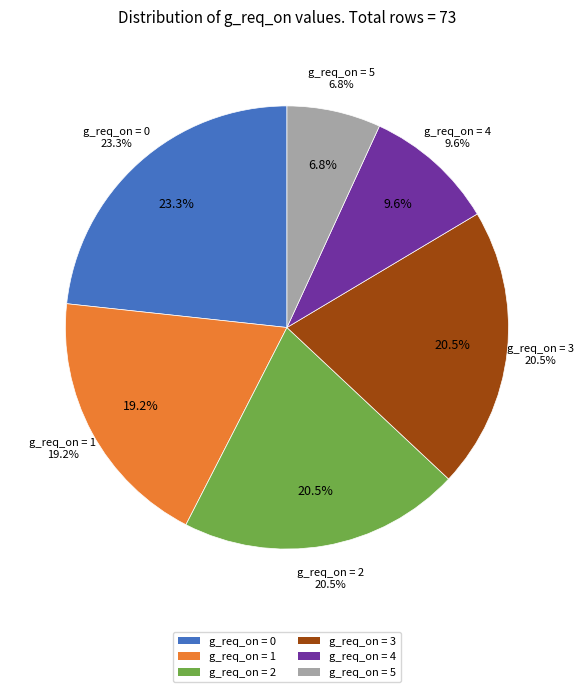

How much of the chart is everything except g_req_on = 3?

79.5%